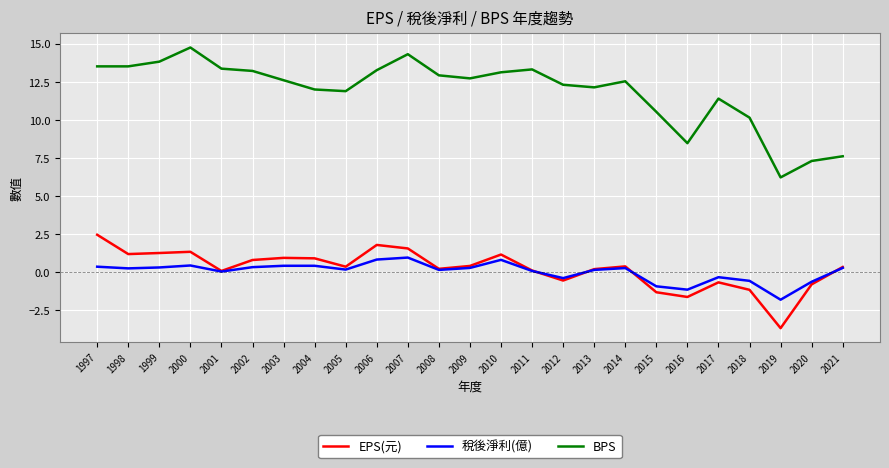

What is the spread (max minus min) of values at 2009?

12.5